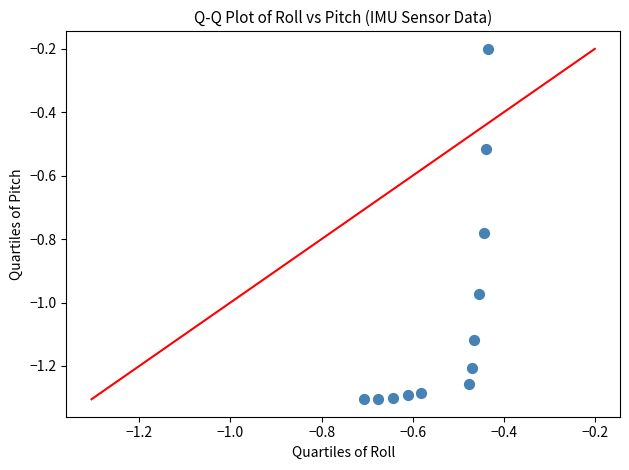

What is the range of Y values (max minus min)?

1.1